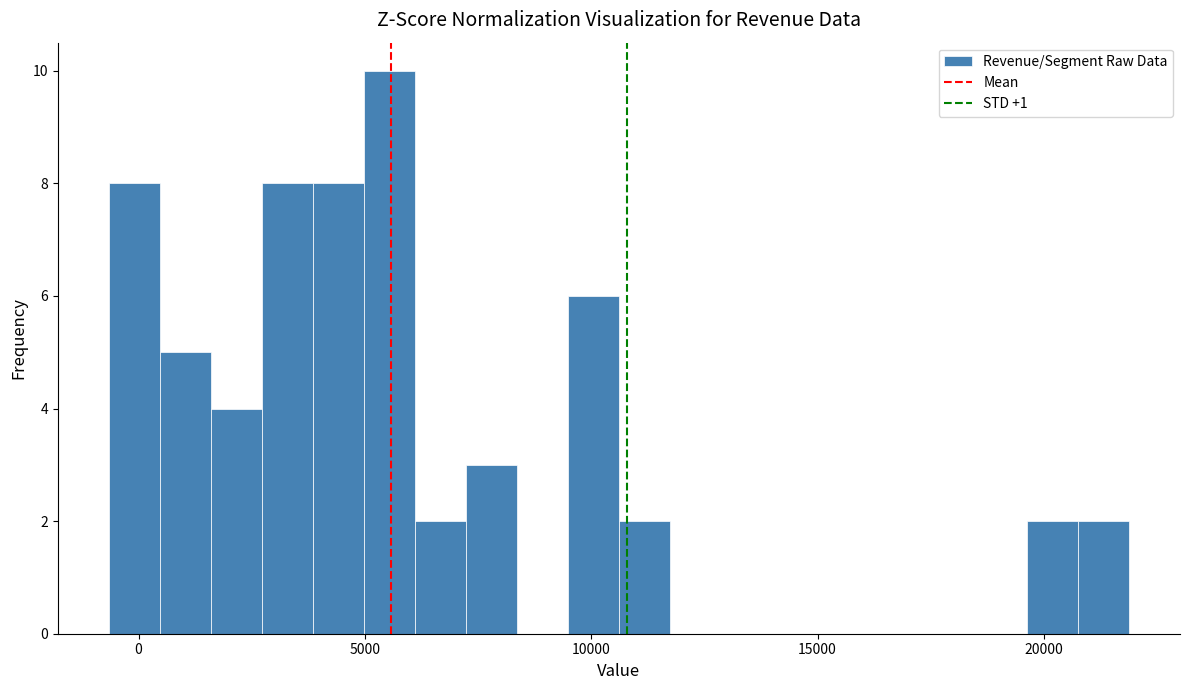

Read against the x-axis, roughly where is the centre of the tallest bar?

5500